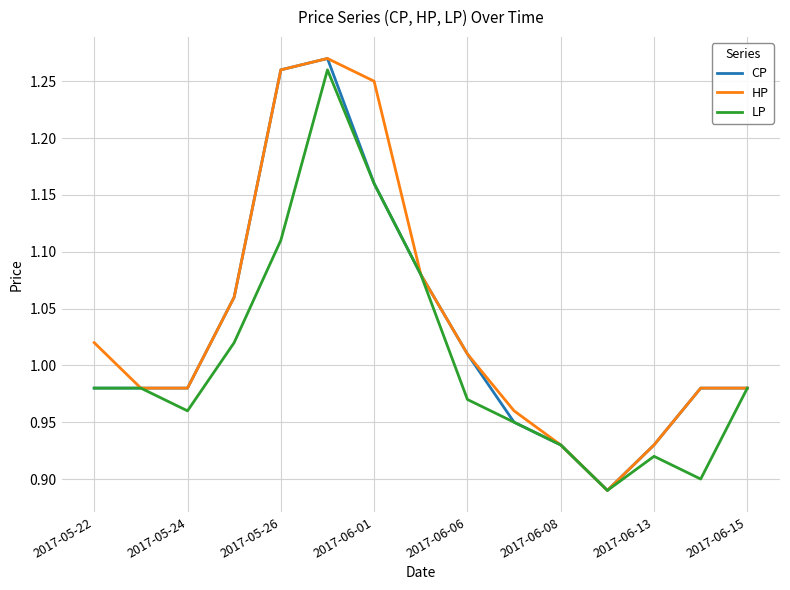

How many lines are shown in the chart?

3